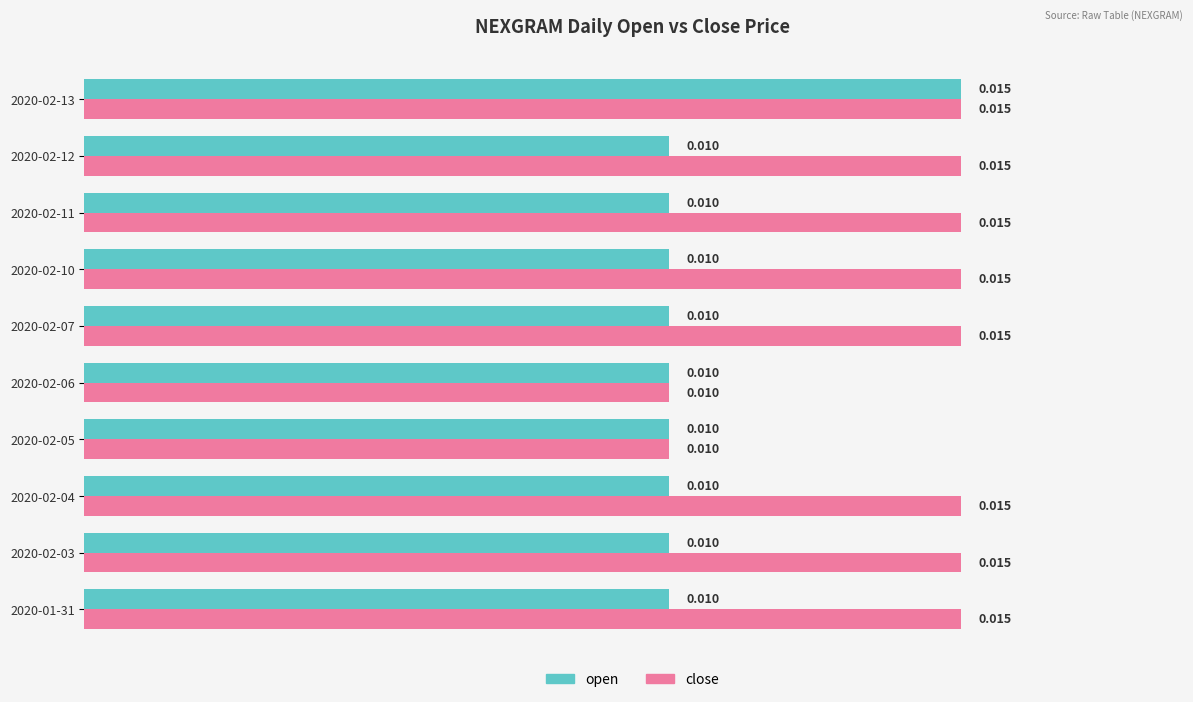

Is the value of close at 2020-01-31 greater than the value of open at 2020-02-06?

Yes